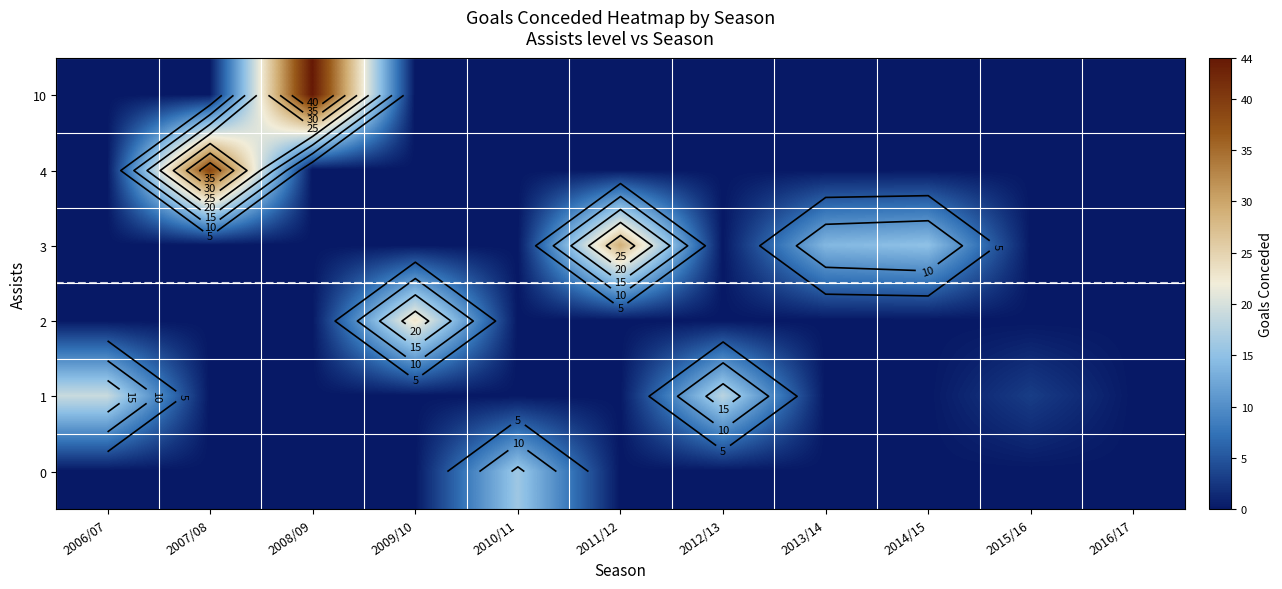

True or false: 3 has a value of 0 at 2006/07.

True